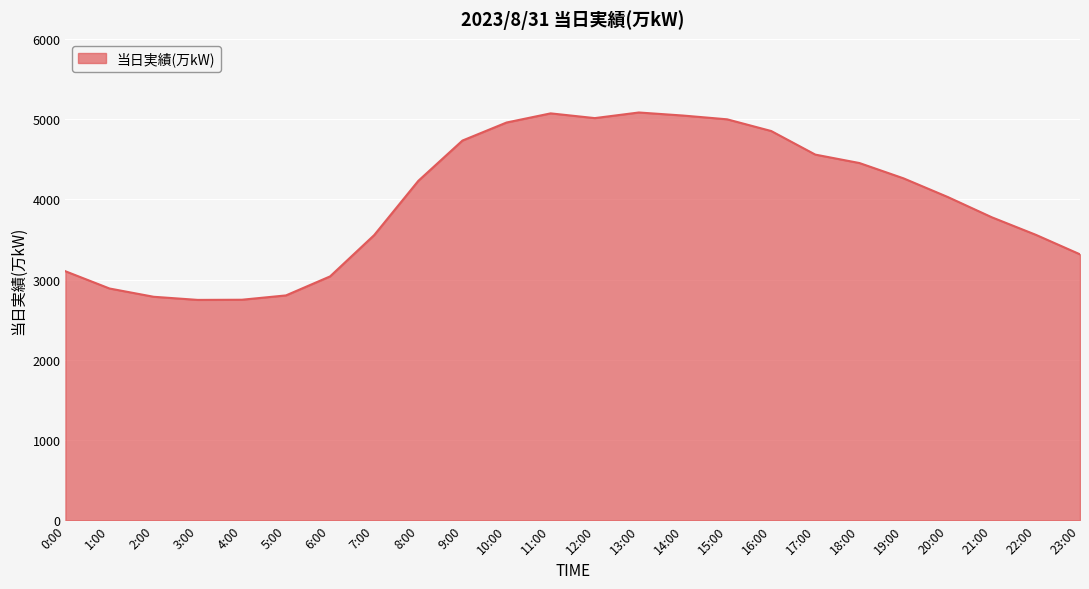

What is the change in value from 1:00 to 23:00?

+426